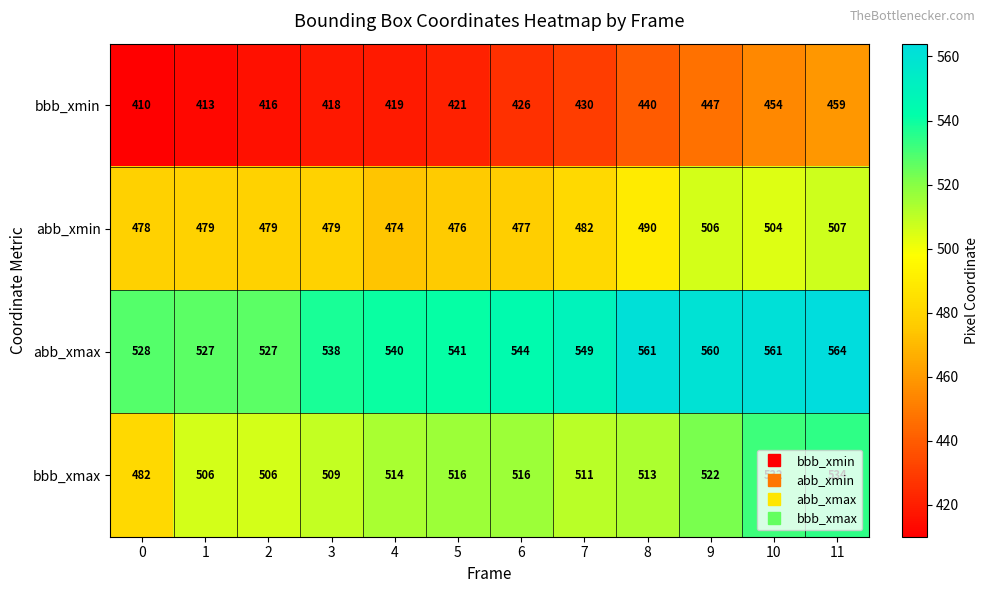

The abb_xmin series shows 478 at 0. True or false?

True